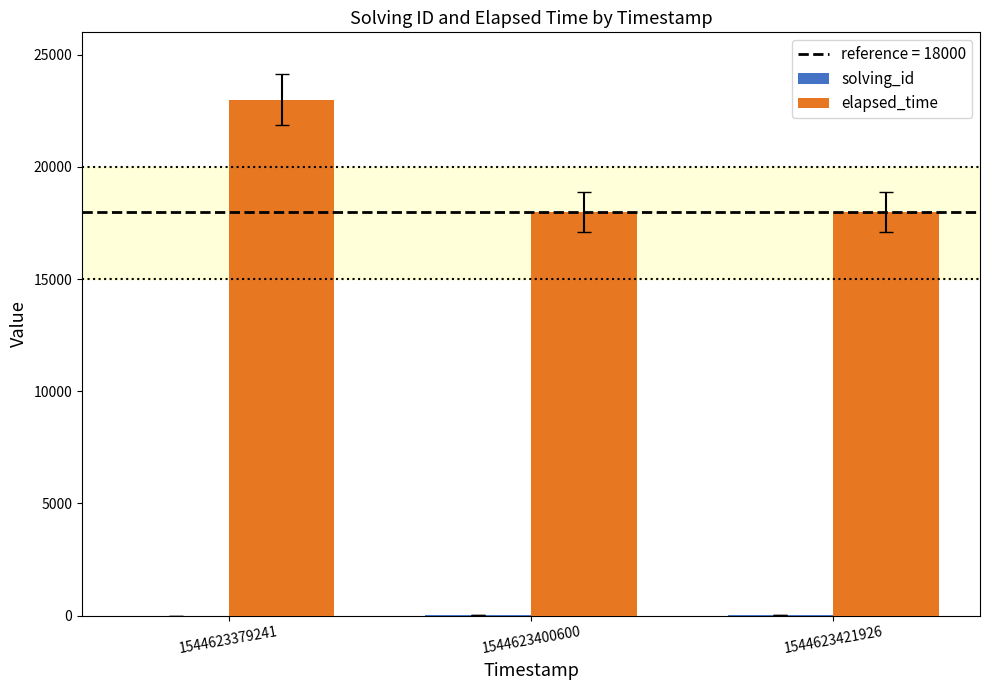

Count the elapsed_time values in the range 18000 to 23000.

3